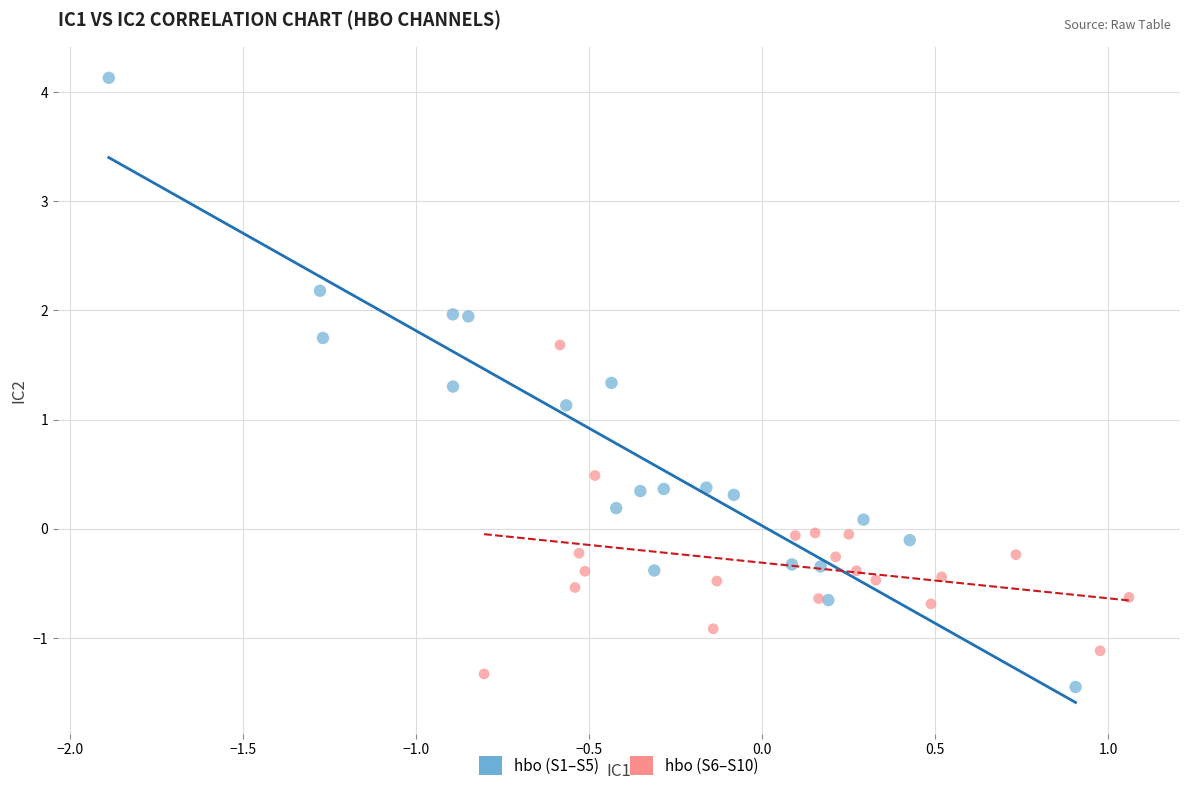

Which series contains the highest Y value?

hbo (S1–S5)